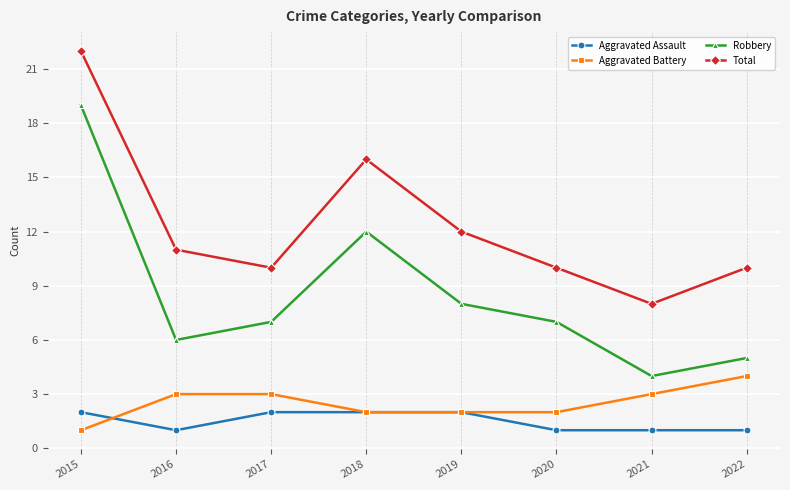

Reading right to left, extract all data points from this chart.

Aggravated Assault: 1	1	1	2	2	2	1	2
Aggravated Battery: 4	3	2	2	2	3	3	1
Robbery: 5	4	7	8	12	7	6	19
Total: 10	8	10	12	16	10	11	22